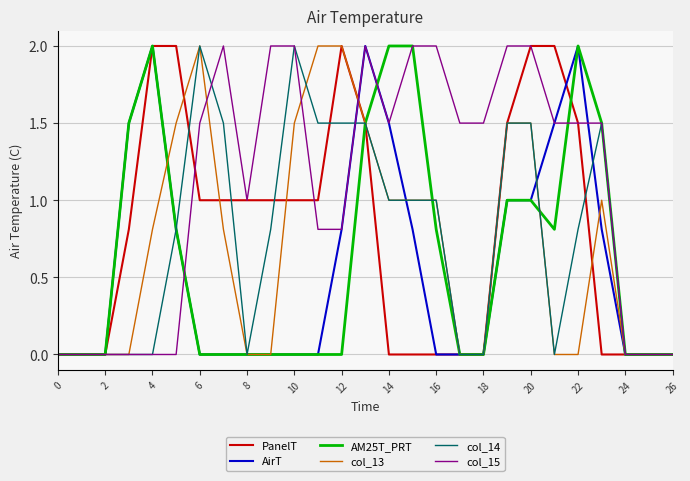

Reading right to left, what are all the values shown in this chart?

PanelT: 0.0	0.0	0.0	0.0	1.5	2.0	2.0	1.5	0.0	0.0	0.0	0.0	0.0	1.5	2.0	1.0	1.0	1.0	1.0	1.0	1.0	2.0	2.0	0.8	0.0	0.0	0.0
AirT: 0.0	0.0	0.0	0.8	2.0	1.5	1.0	1.0	0.0	0.0	0.0	0.8	1.5	2.0	0.8	0.0	0.0	0.0	0.0	0.0	0.0	0.8	2.0	1.5	0.0	0.0	0.0
AM25T_PRT: 0.0	0.0	0.0	1.5	2.0	0.8	1.0	1.0	0.0	0.0	0.8	2.0	2.0	1.5	0.0	0.0	0.0	0.0	0.0	0.0	0.0	0.8	2.0	1.5	0.0	0.0	0.0
col_13: 0.0	0.0	0.0	1.0	0.0	0.0	1.5	1.5	0.0	0.0	1.0	1.0	1.0	1.5	2.0	2.0	1.5	0.0	0.0	0.8	2.0	1.5	0.8	0.0	0.0	0.0	0.0
col_14: 0.0	0.0	0.0	1.5	0.8	0.0	1.5	1.5	0.0	0.0	1.0	1.0	1.0	1.5	1.5	1.5	2.0	0.8	0.0	1.5	2.0	0.8	0.0	0.0	0.0	0.0	0.0
col_15: 0.0	0.0	0.0	1.5	1.5	1.5	2.0	2.0	1.5	1.5	2.0	2.0	1.5	2.0	0.8	0.8	2.0	2.0	1.0	2.0	1.5	0.0	0.0	0.0	0.0	0.0	0.0